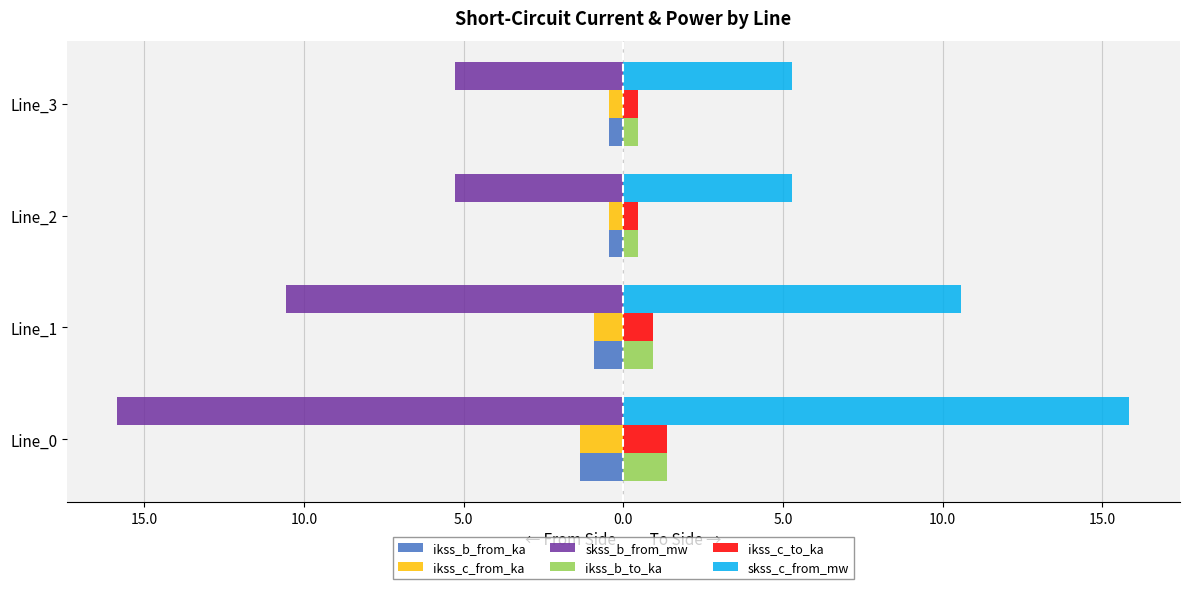

What are all the series names shown in the legend?

ikss_b_from_ka, ikss_c_from_ka, skss_b_from_mw, ikss_b_to_ka, ikss_c_to_ka, skss_c_from_mw